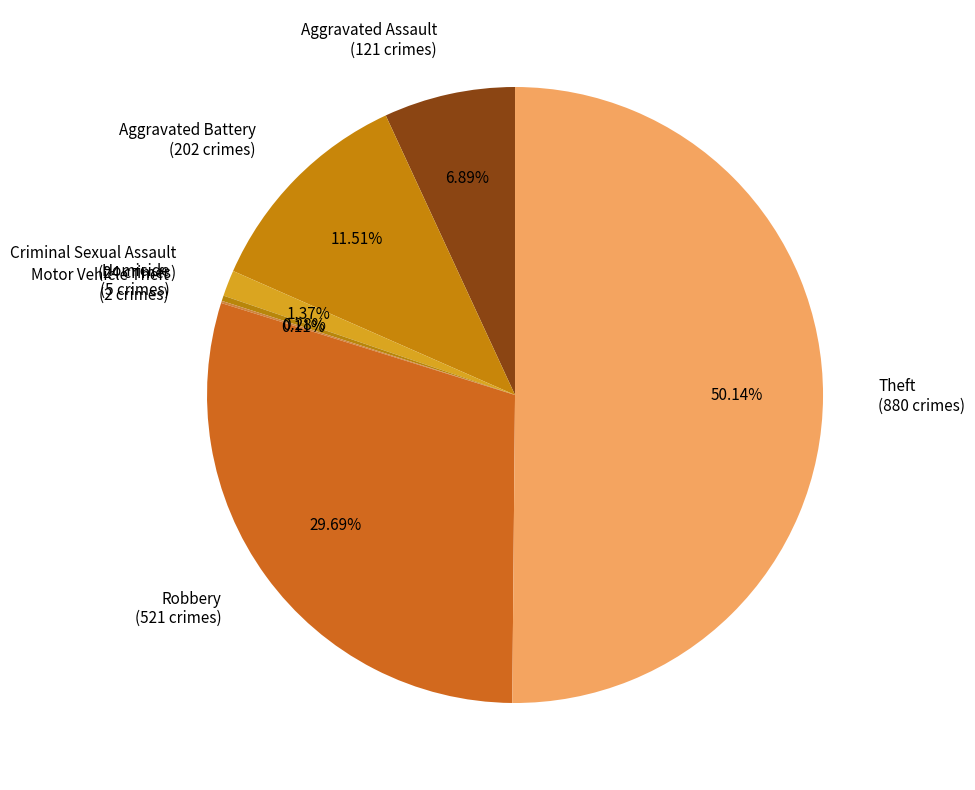

What percentage do Theft and Aggravated Assault together represent?

57.0%